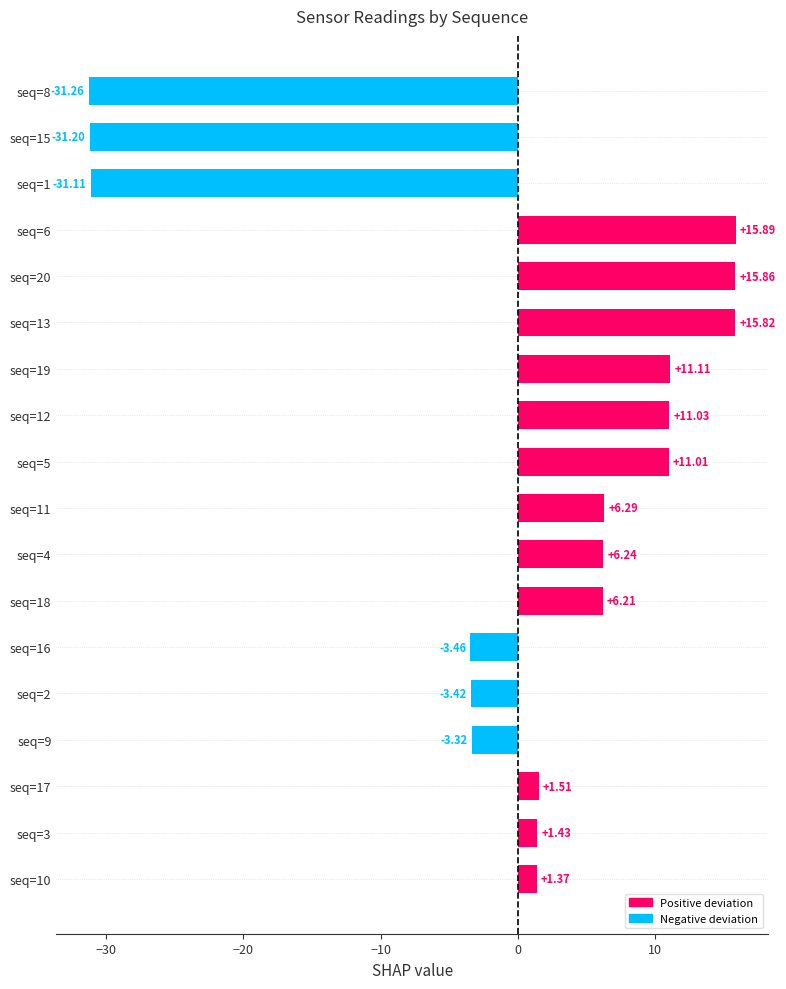

Rank the categories by value from lowest to highest.

seq=8, seq=15, seq=1, seq=16, seq=2, seq=9, seq=10, seq=3, seq=17, seq=18, seq=4, seq=11, seq=5, seq=12, seq=19, seq=13, seq=20, seq=6